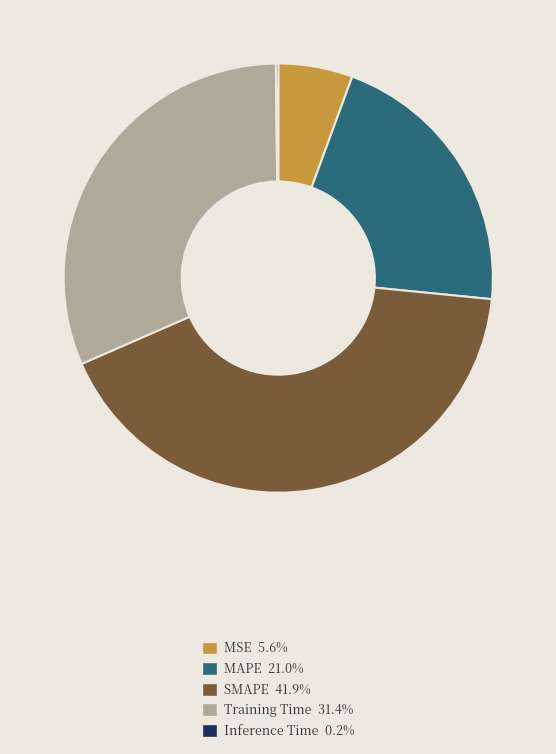

Is there a majority slice in this chart?

No